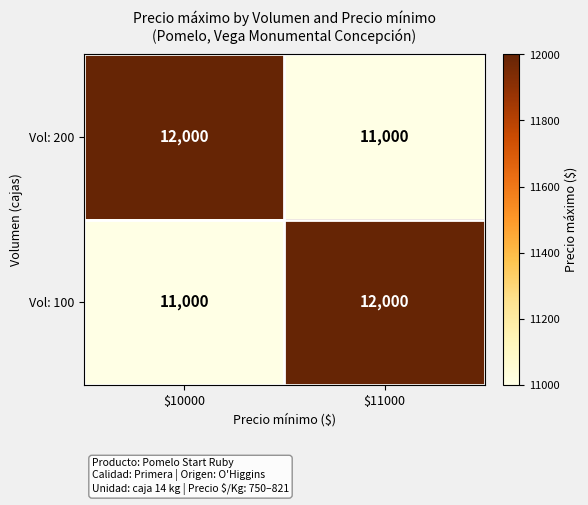

What is the sum of all Vol: 100 values?

23000